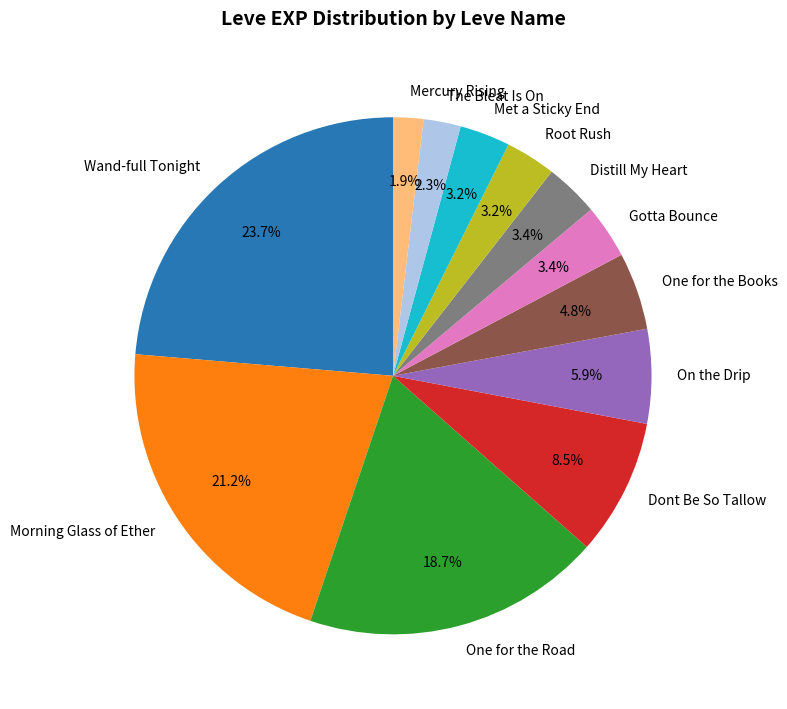

What is the ratio of the value at Distill My Heart to the value at Root Rush?

1.1